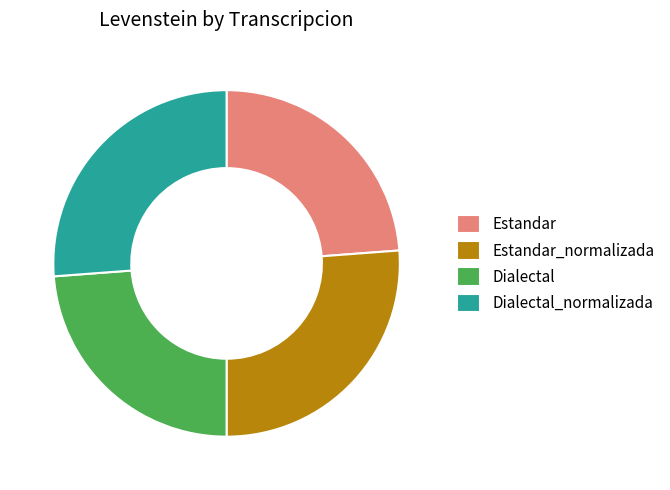

Does Dialectal represent more than half of the total?

No